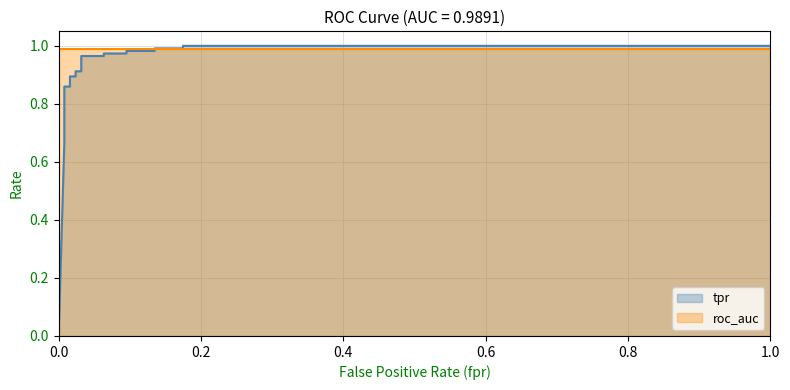

True or false: the data shows 0.3 at 15.

False